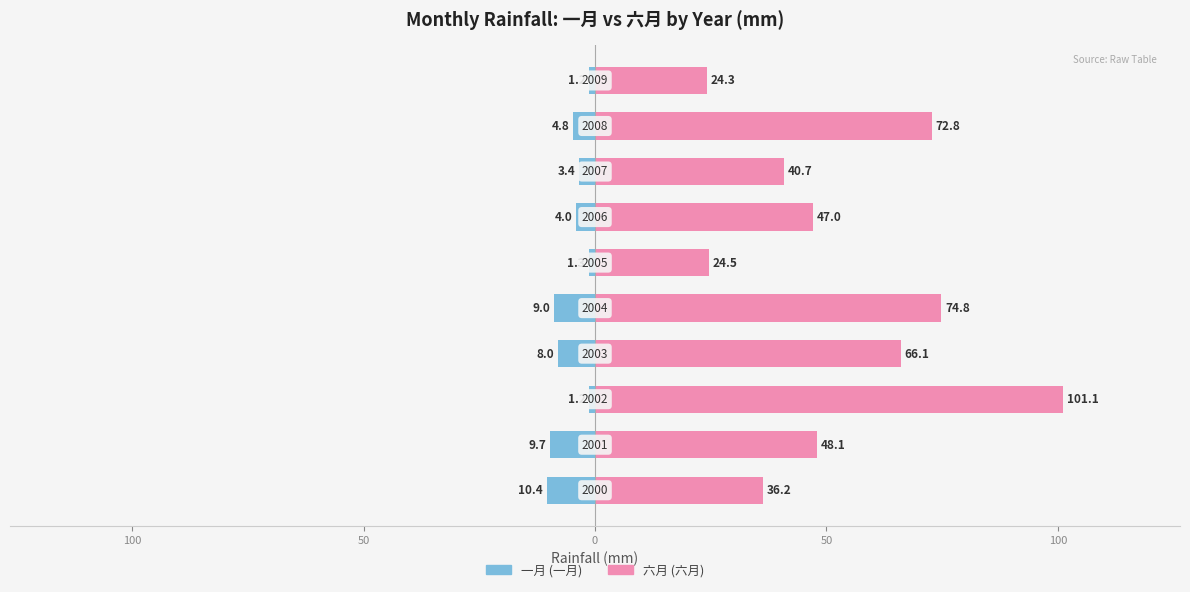

Which series has the largest total across all categories?

六月